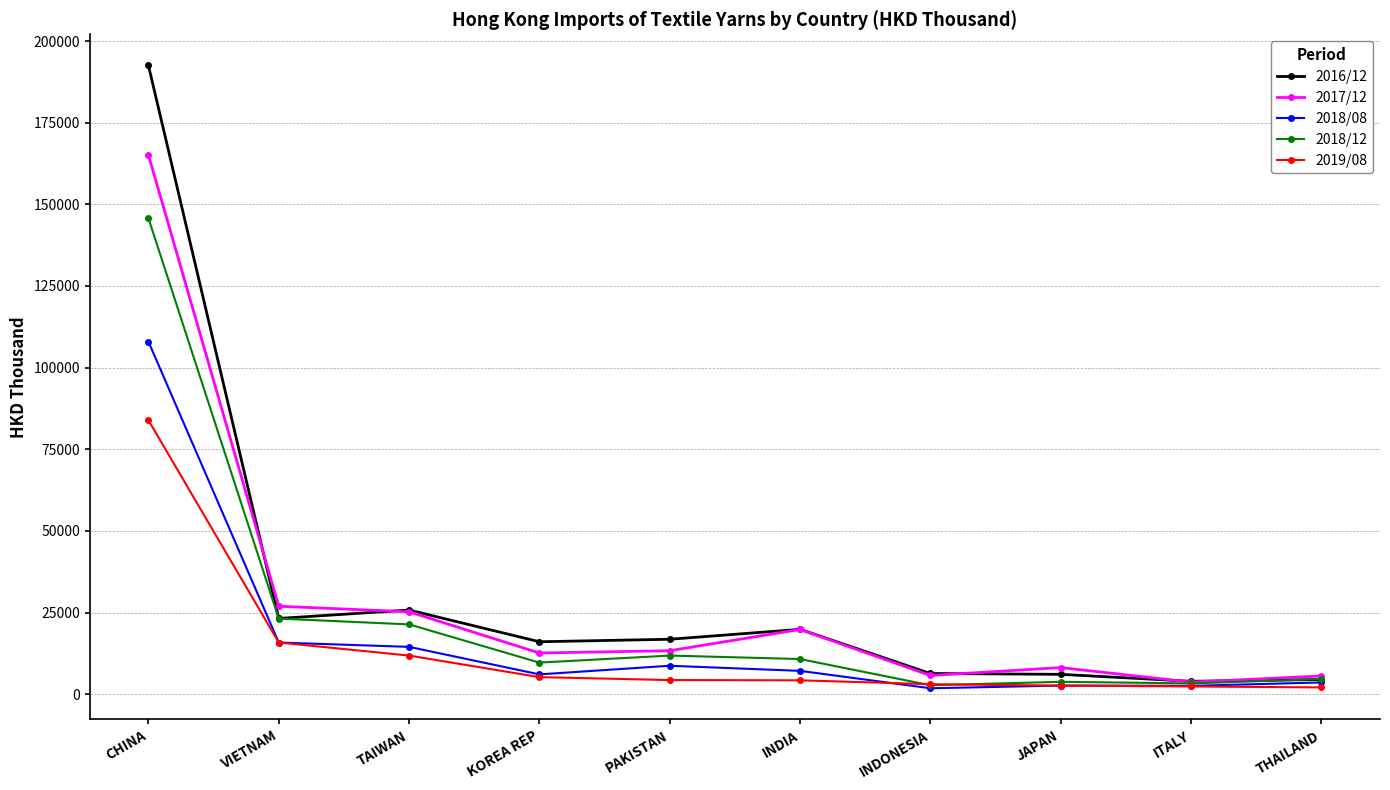

What is the difference between the maximum and minimum values in the 2017/12 series?

161425.1